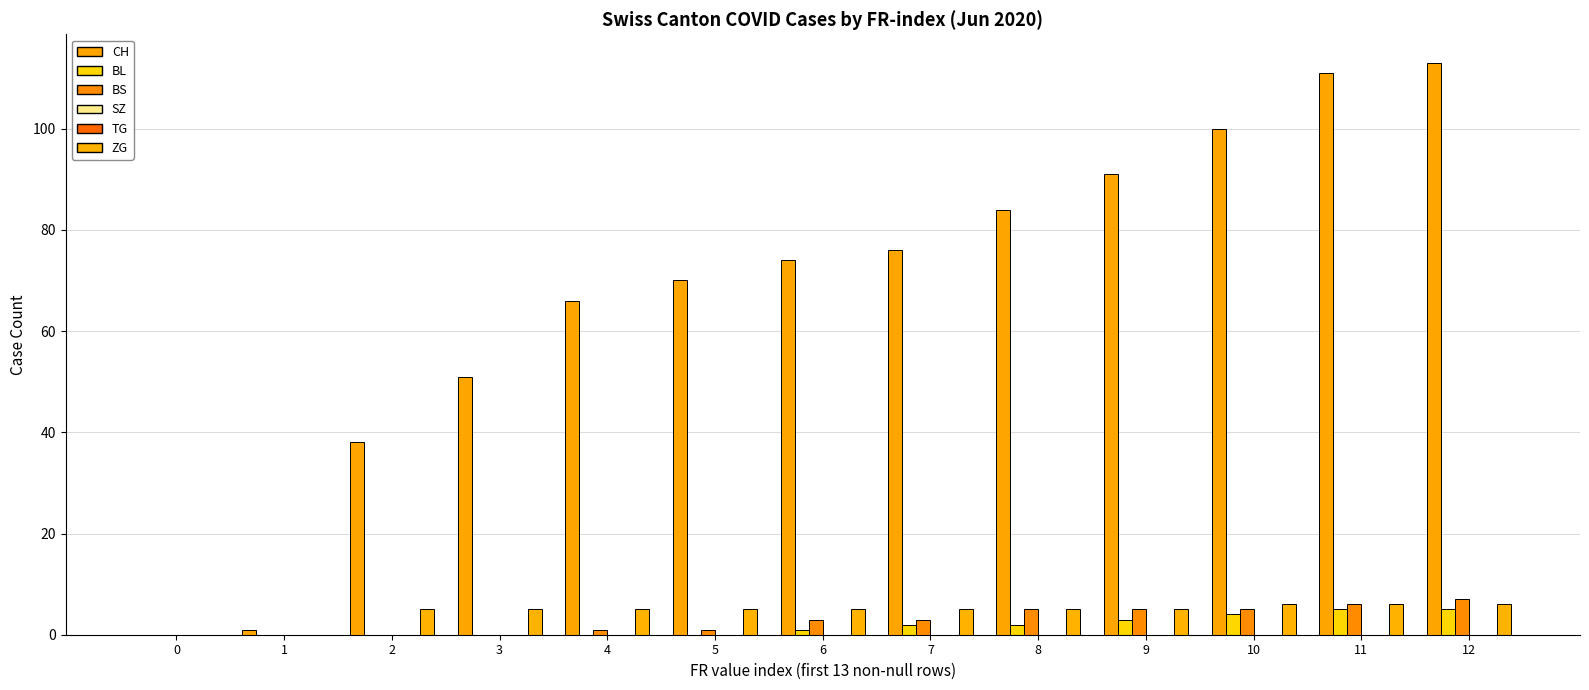

Count the number of categories in the chart.

13